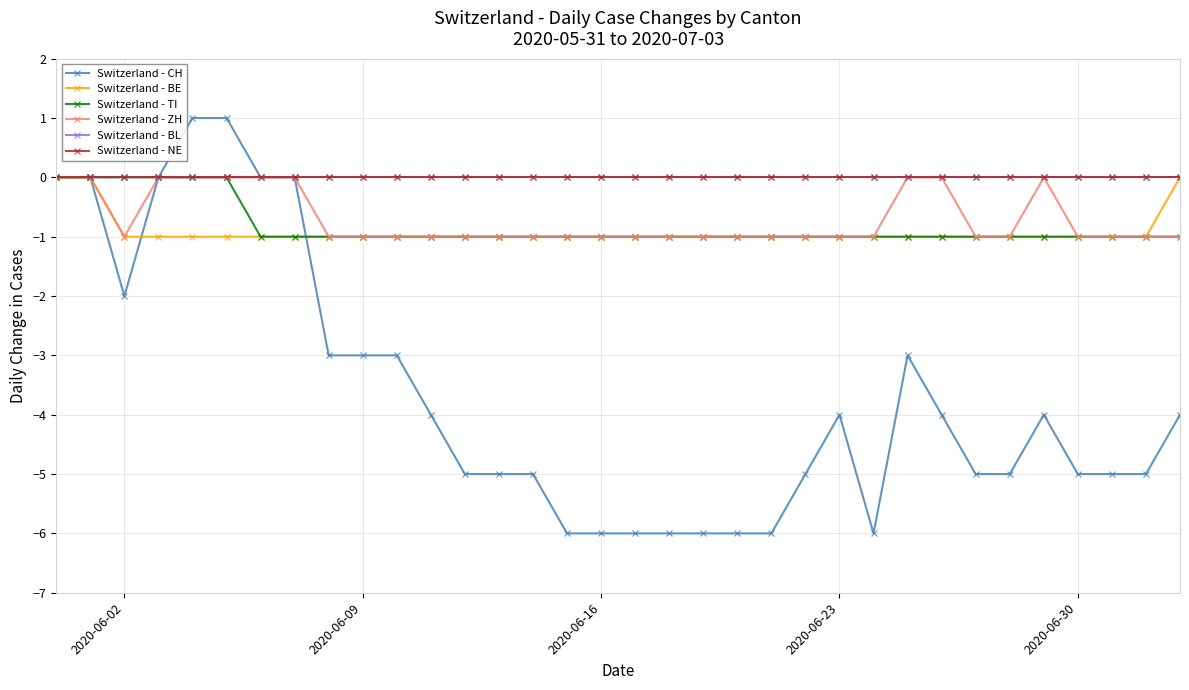

Is this an area chart (filled region under the line)?

No